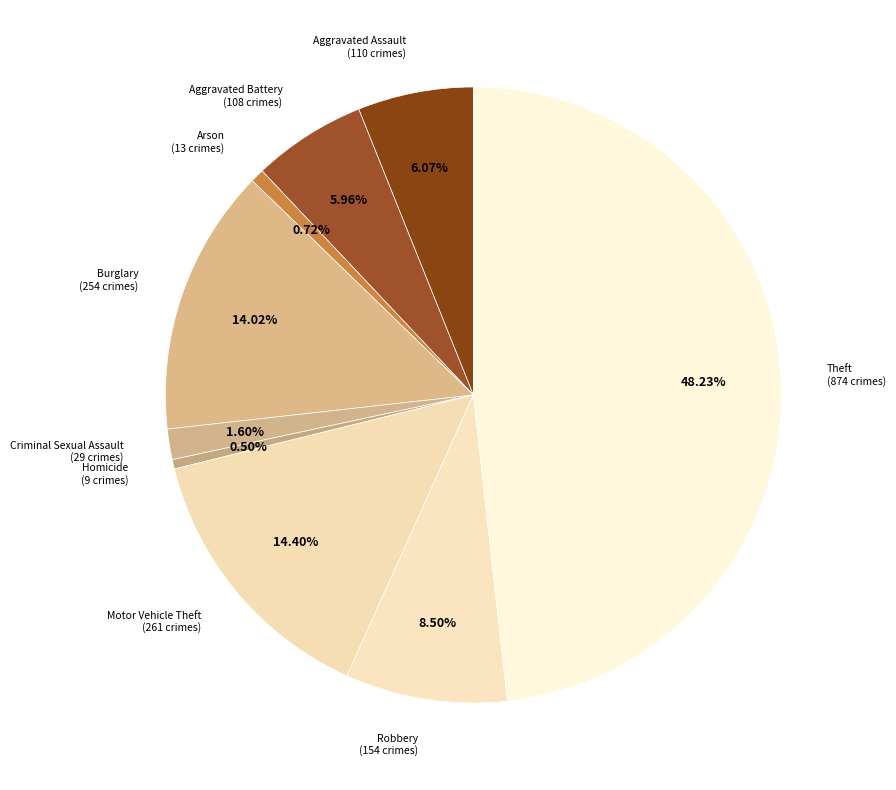

How many slices are in this pie chart?

9